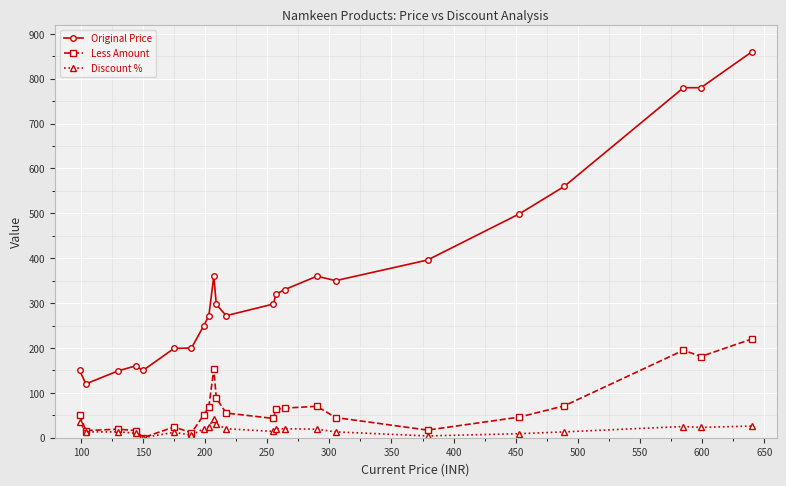

True or false: Original Price and Less Amount intersect in this chart.

False